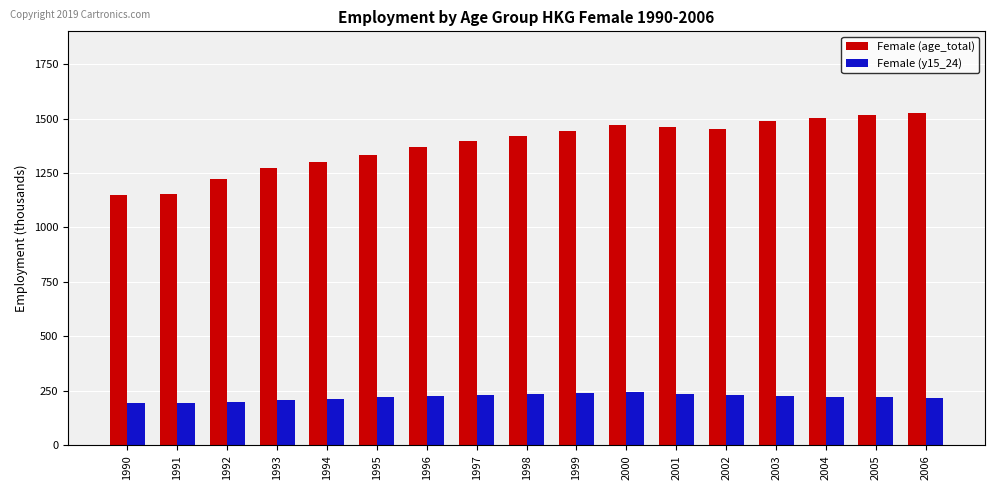

What is the difference between the second highest and minimum values in the Female (y15_24) series?

47.7